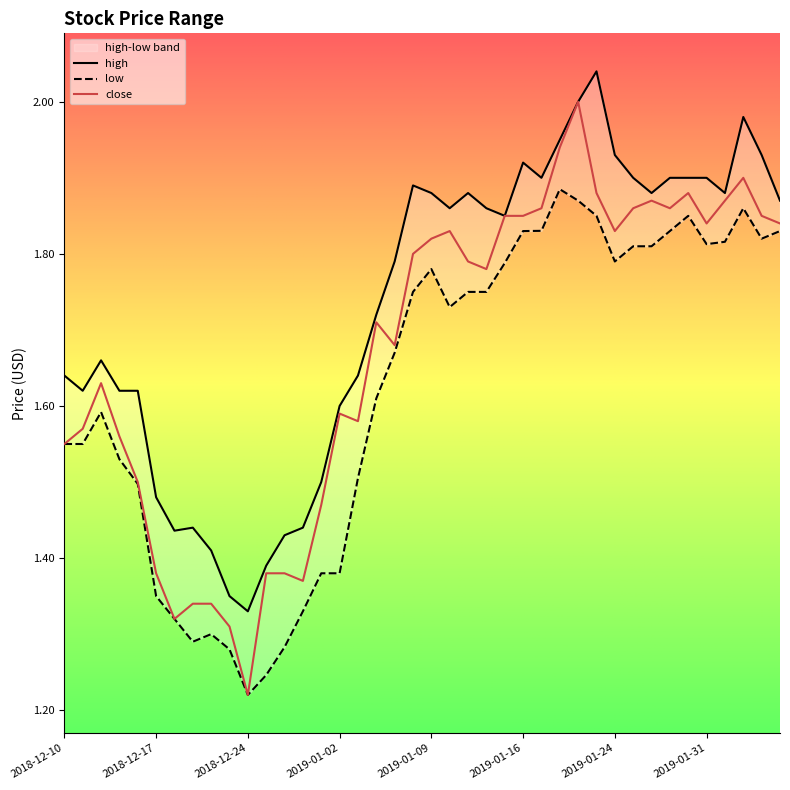

Is the value of low at 2019-01-28 greater than the value of high at 2019-01-16?

No